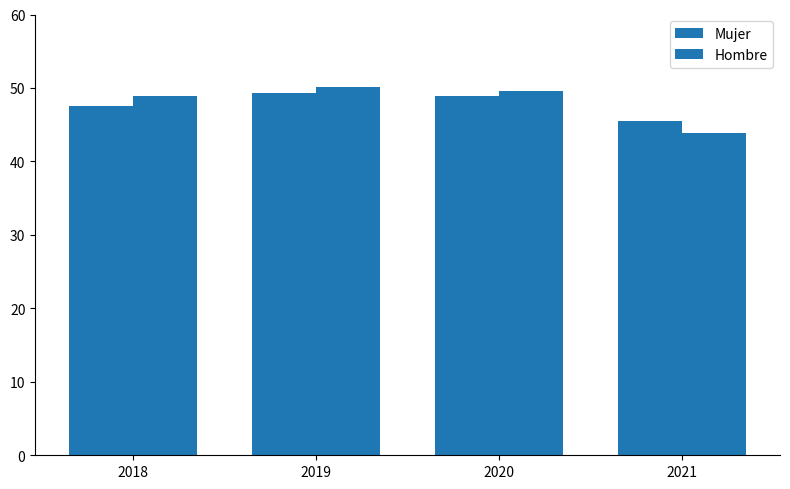

At how many categories does at least one series exceed 49?

2